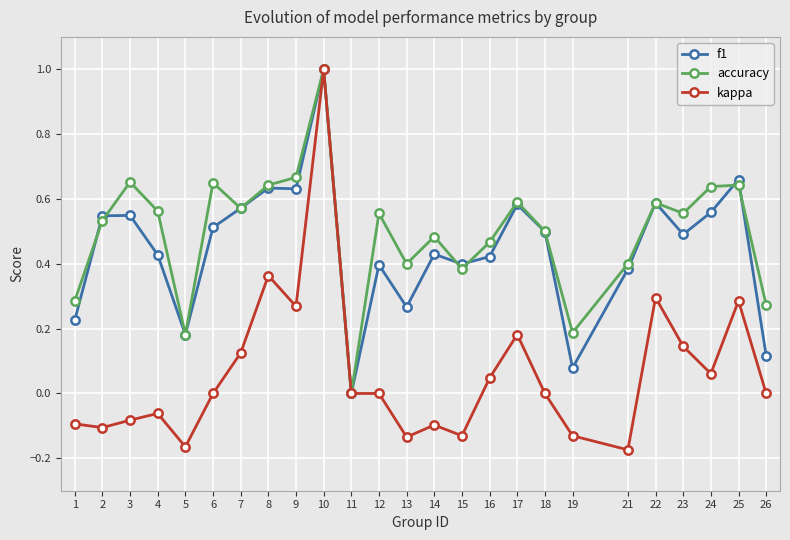

Which category has the lowest value in the accuracy series?

11